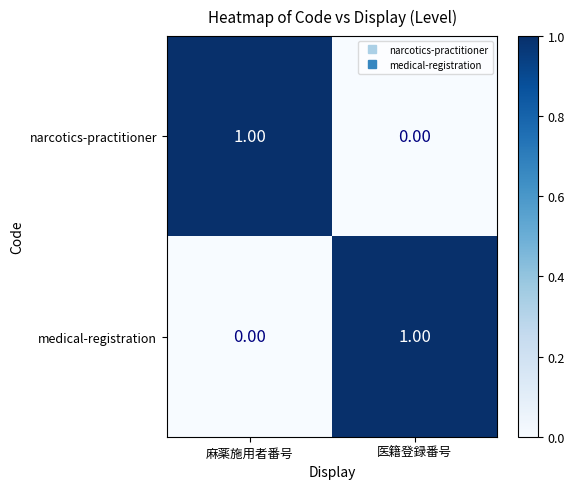

At which label is narcotics-practitioner closest to 0?

医籍登録番号